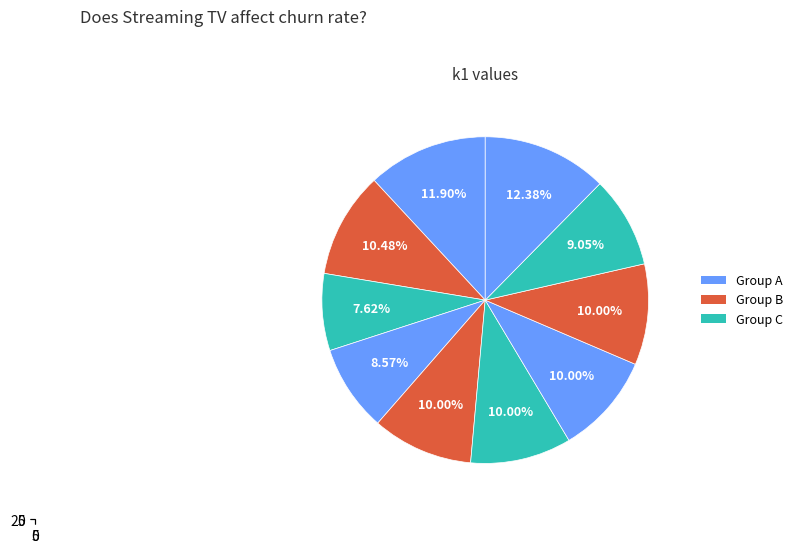

Count the number of slices in the pie.

10